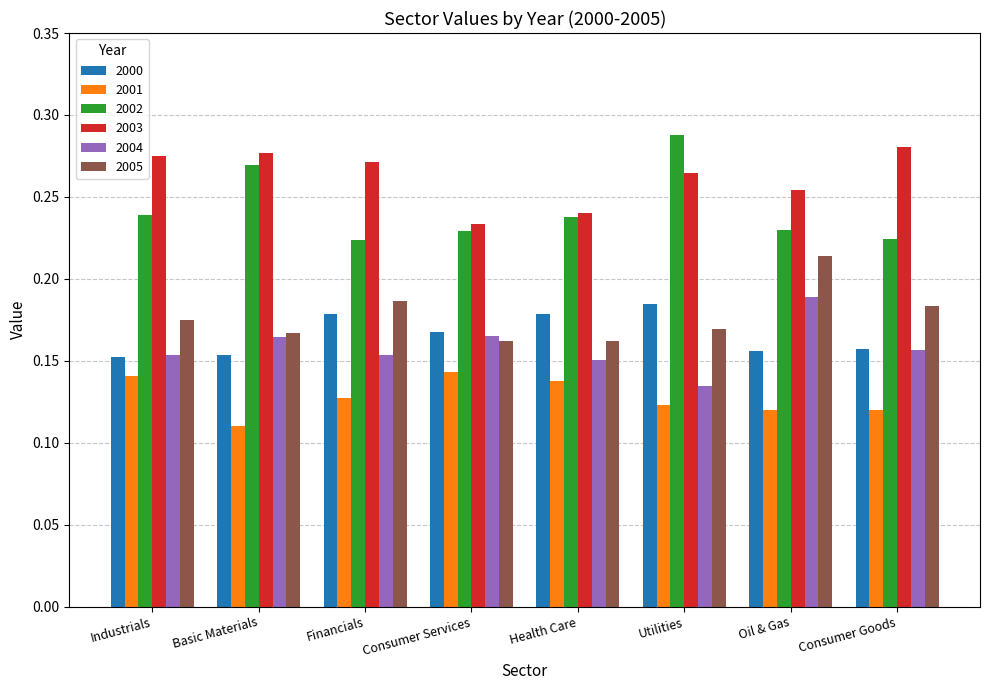

What are all the series names shown in the legend?

2000, 2001, 2002, 2003, 2004, 2005